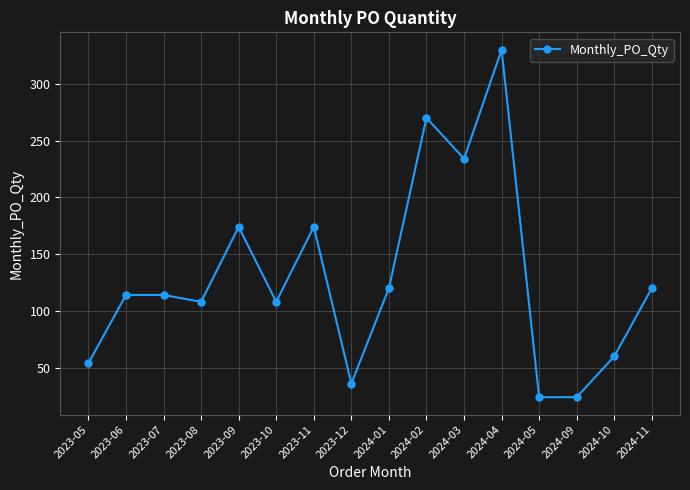

True or false: the data shows 174 at 2023-09.

True